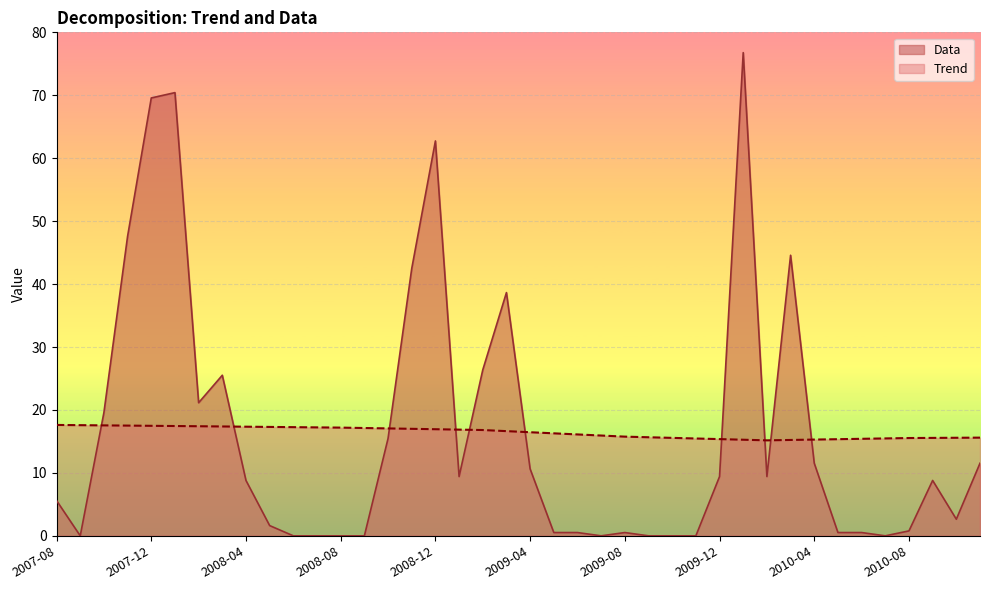

Reading right to left, extract all data points from this chart.

Trend: 15.6	15.6	15.6	15.5	15.5	15.4	15.4	15.3	15.2	15.2	15.3	15.4	15.5	15.6	15.7	15.8	15.9	16.1	16.3	16.5	16.6	16.8	16.9	16.9	17.0	17.1	17.1	17.2	17.2	17.3	17.3	17.3	17.4	17.4	17.4	17.5	17.5	17.5	17.6	17.6
Data: 11.5	2.6	8.8	0.8	0.0	0.5	0.5	11.5	44.6	9.4	76.8	9.4	0.0	0.0	0.0	0.5	0.0	0.5	0.5	10.6	38.6	26.4	9.4	62.7	42.5	15.5	0.0	0.0	0.0	0.0	1.6	8.8	25.5	21.1	70.4	69.6	47.6	19.6	0.0	5.6